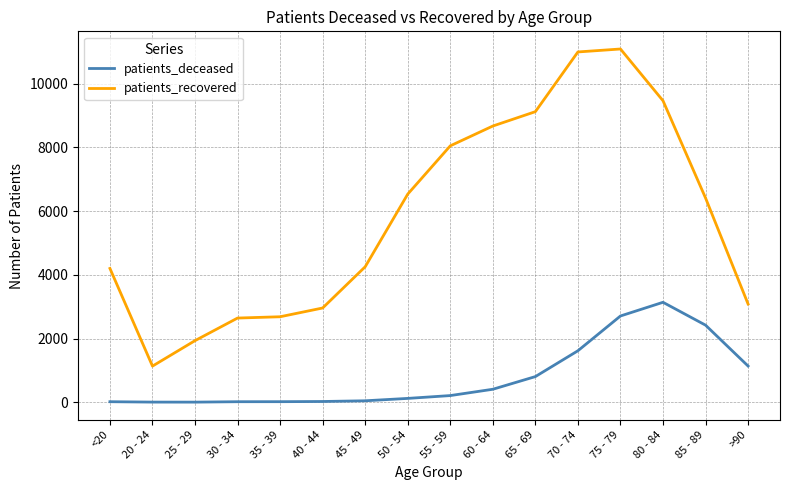

What is the average value of the patients_recovered series?

5828